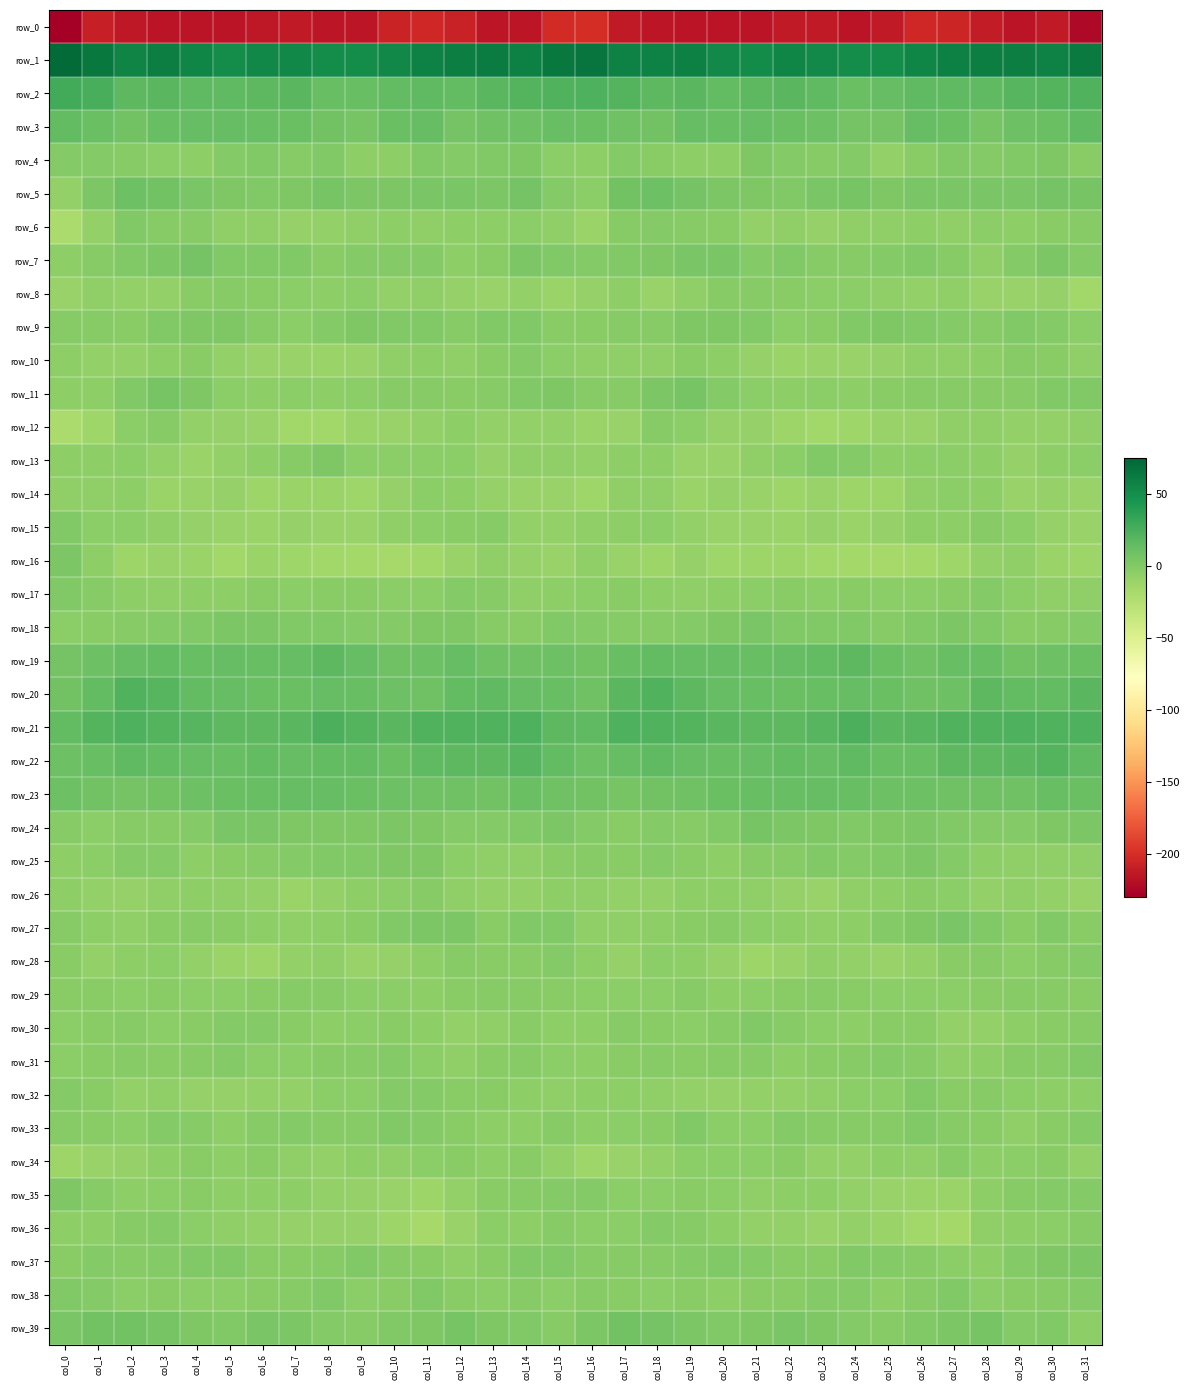

What is the highest value of the row_35 series?

1.3